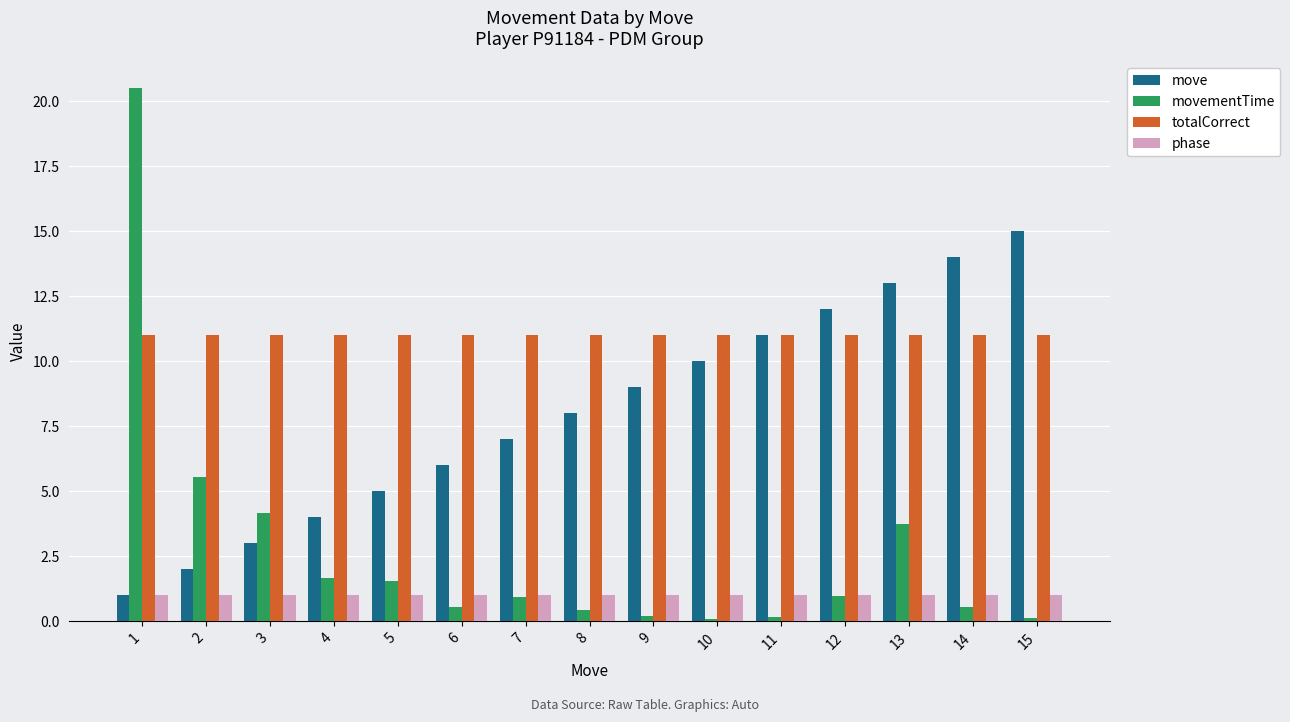

What is the average value of the move series?

8.0